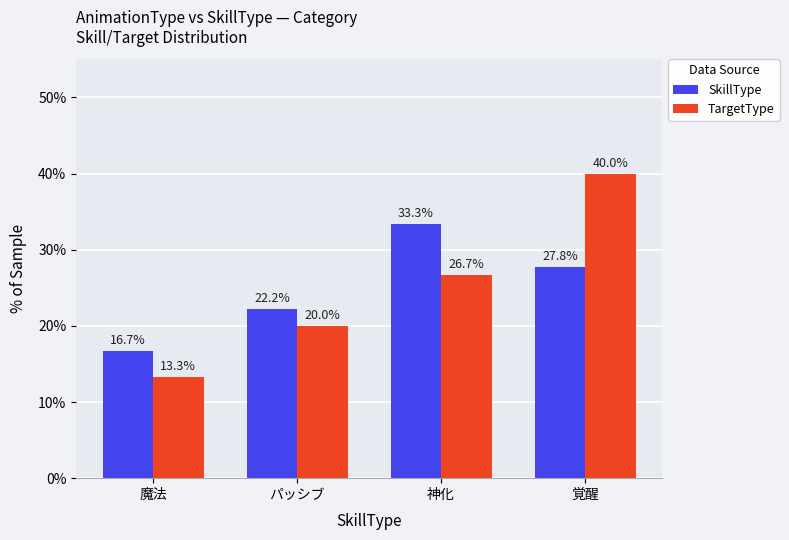

What is the approximate value of SkillType at パッシブ?

22.2